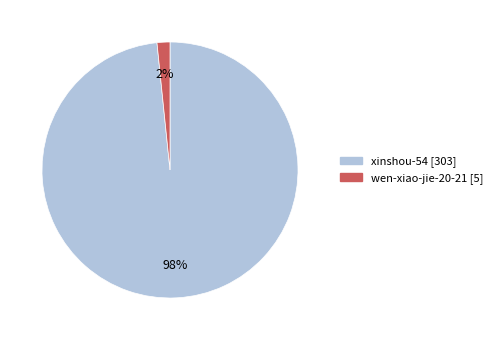

Does any single category account for the majority?

Yes